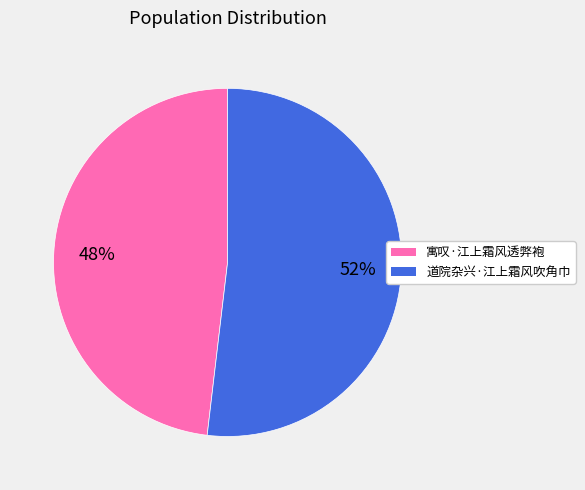

To the nearest percent, what is the combined percentage of 道院杂兴·江上霜风吹角巾 and 寓叹·江上霜风透弊袍?

100%